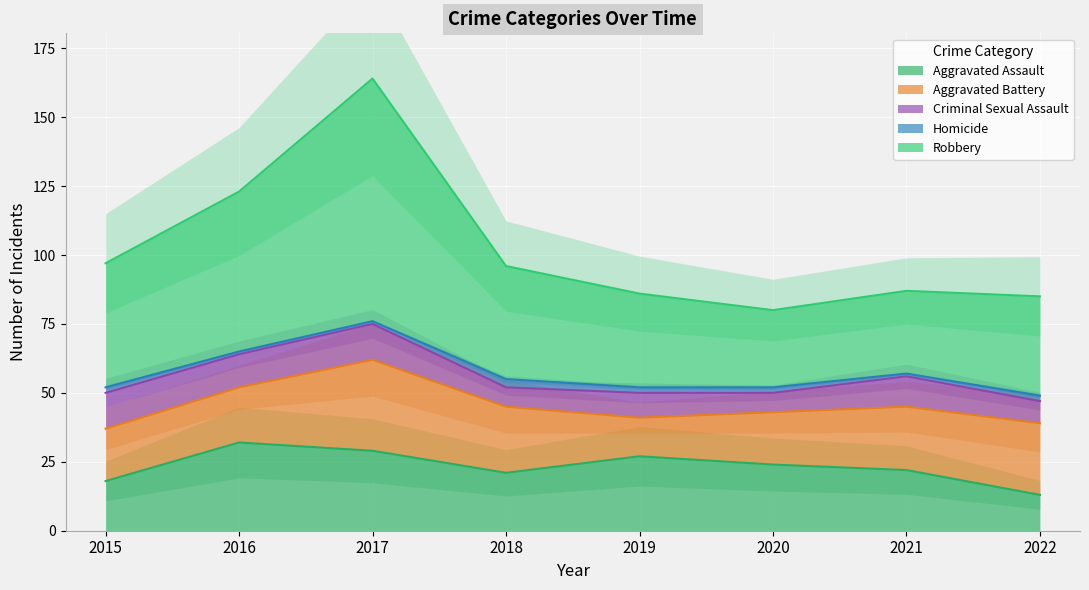

At which label does Aggravated Assault first exceed 24?

2016